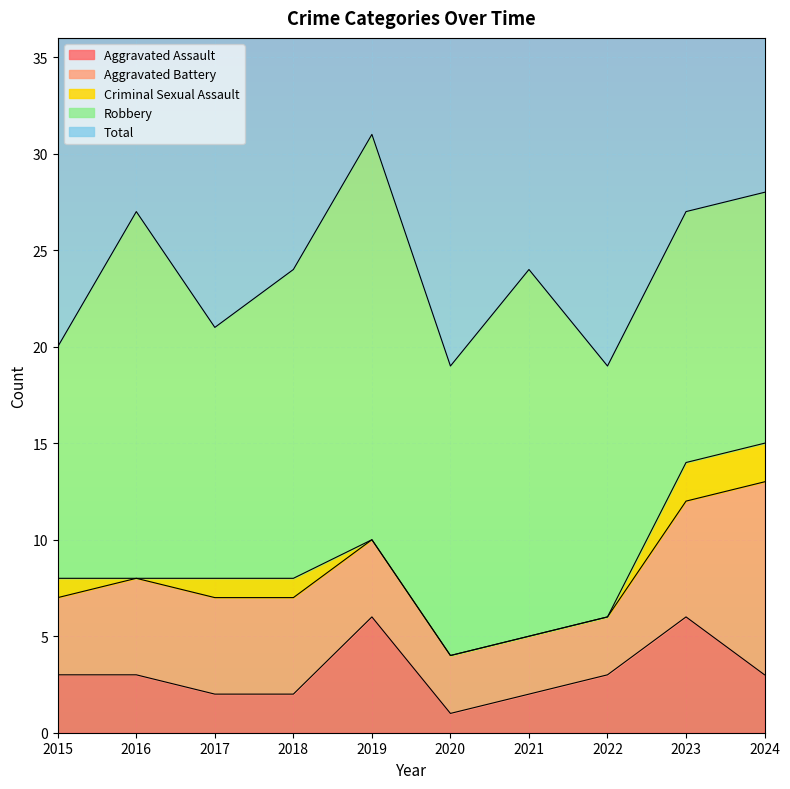

Reading left to right, extract all data points from this chart.

Aggravated Assault: 2015=3	2016=3	2017=2	2018=2	2019=6	2020=1	2021=2	2022=3	2023=6	2024=3
Aggravated Battery: 2015=4	2016=5	2017=5	2018=5	2019=4	2020=3	2021=3	2022=3	2023=6	2024=10
Criminal Sexual Assault: 2015=1	2016=0	2017=1	2018=1	2019=0	2020=0	2021=0	2022=0	2023=2	2024=2
Robbery: 2015=12	2016=19	2017=13	2018=16	2019=21	2020=15	2021=19	2022=13	2023=13	2024=13
Total: 2015=20	2016=27	2017=21	2018=24	2019=31	2020=19	2021=24	2022=19	2023=27	2024=28